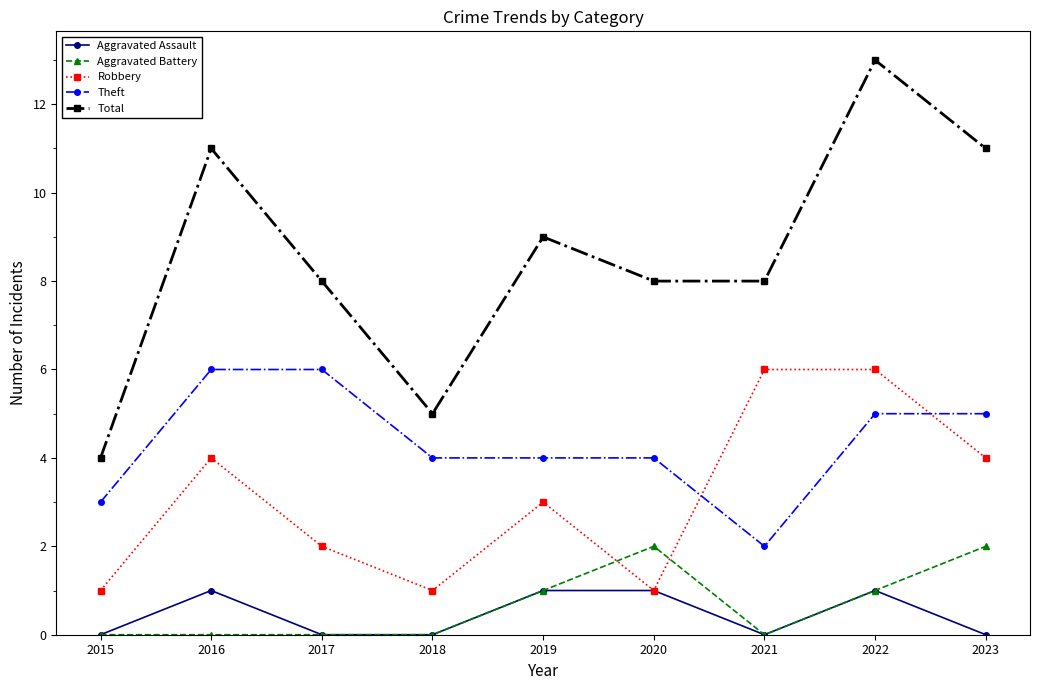

The value of Aggravated Battery at 2017 is 0. True or false?

True